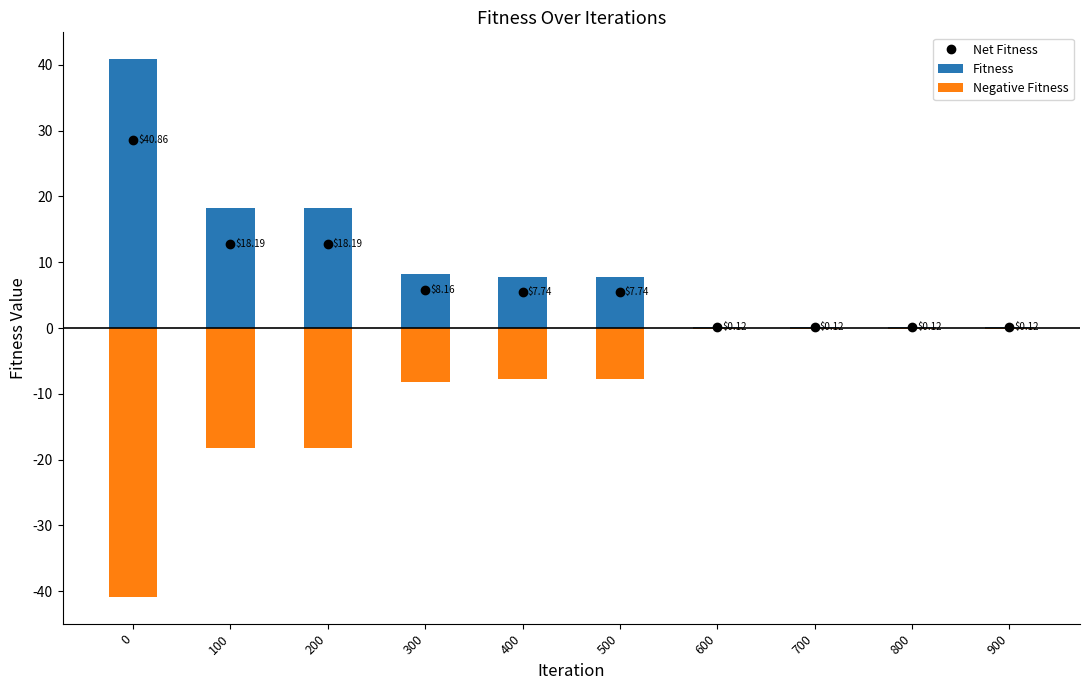

Reading left to right, list all the values displayed in this chart.

Fitness: 0=40.9	100=18.2	200=18.2	300=8.2	400=7.7	500=7.7	600=0.1	700=0.1	800=0.1	900=0.1
Negative Fitness: 0=-40.9	100=-18.2	200=-18.2	300=-8.2	400=-7.7	500=-7.7	600=-0.1	700=-0.1	800=-0.1	900=-0.1